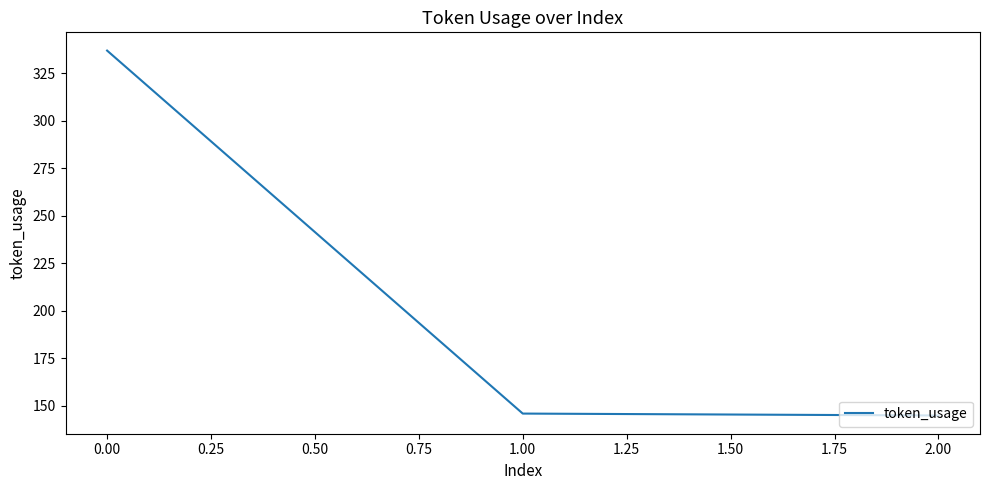

What is the sum of all values?

628